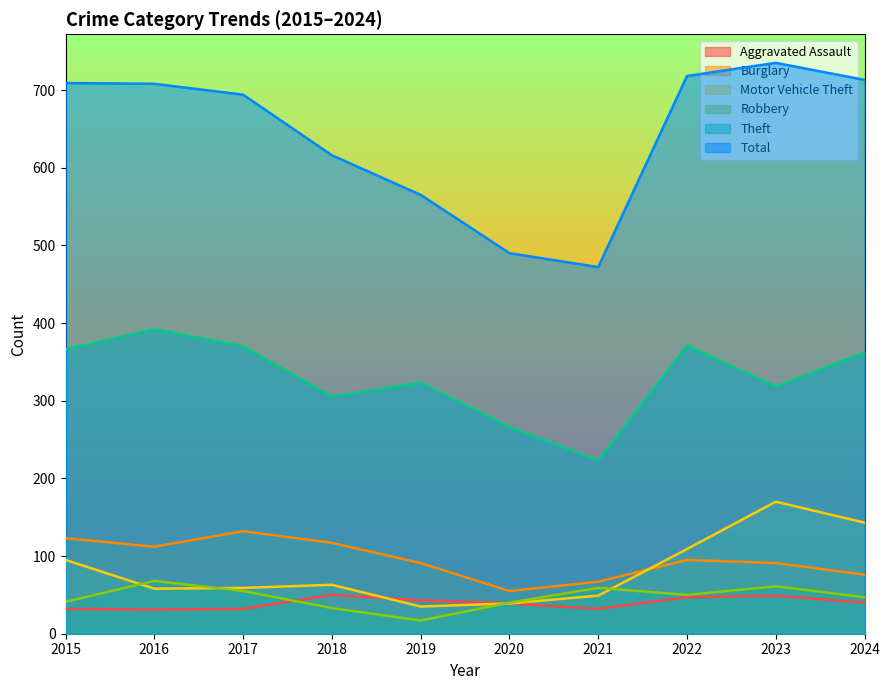

At which label does Aggravated Assault first exceed 40?

2018